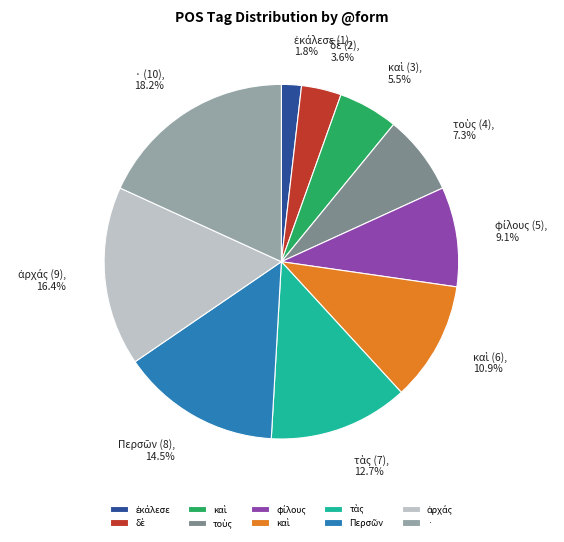

Is there any slice that represents more than half of the pie?

No